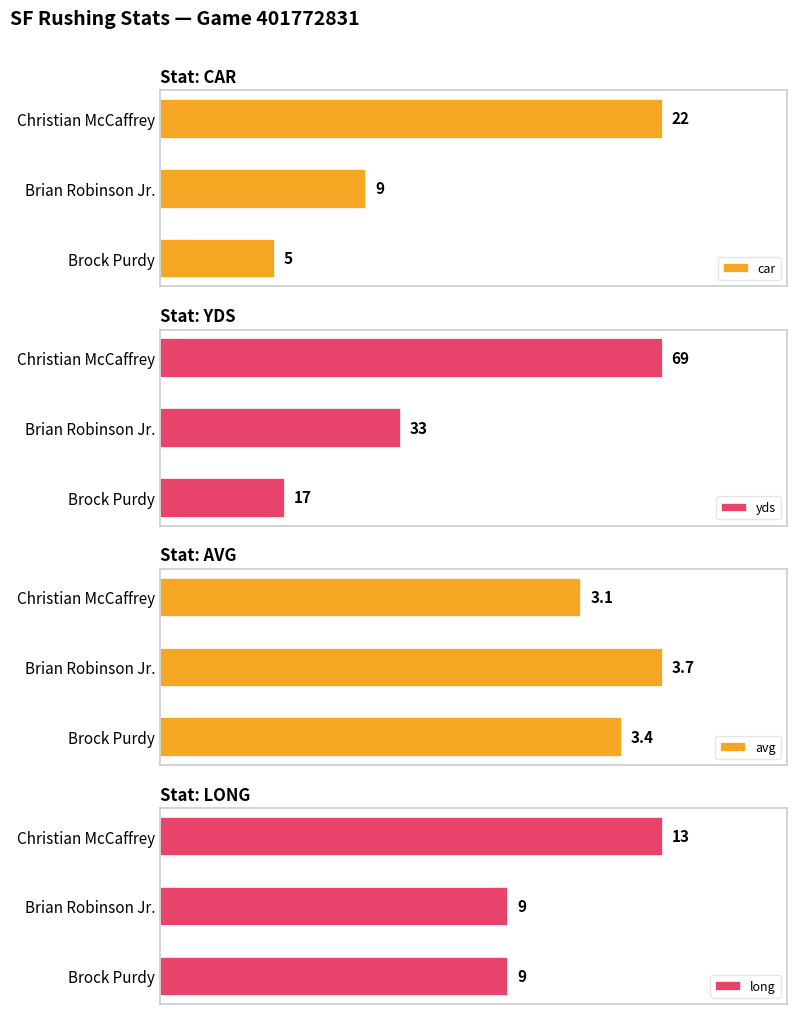

What is the value of the long bar at the 3rd from the left?

9.0